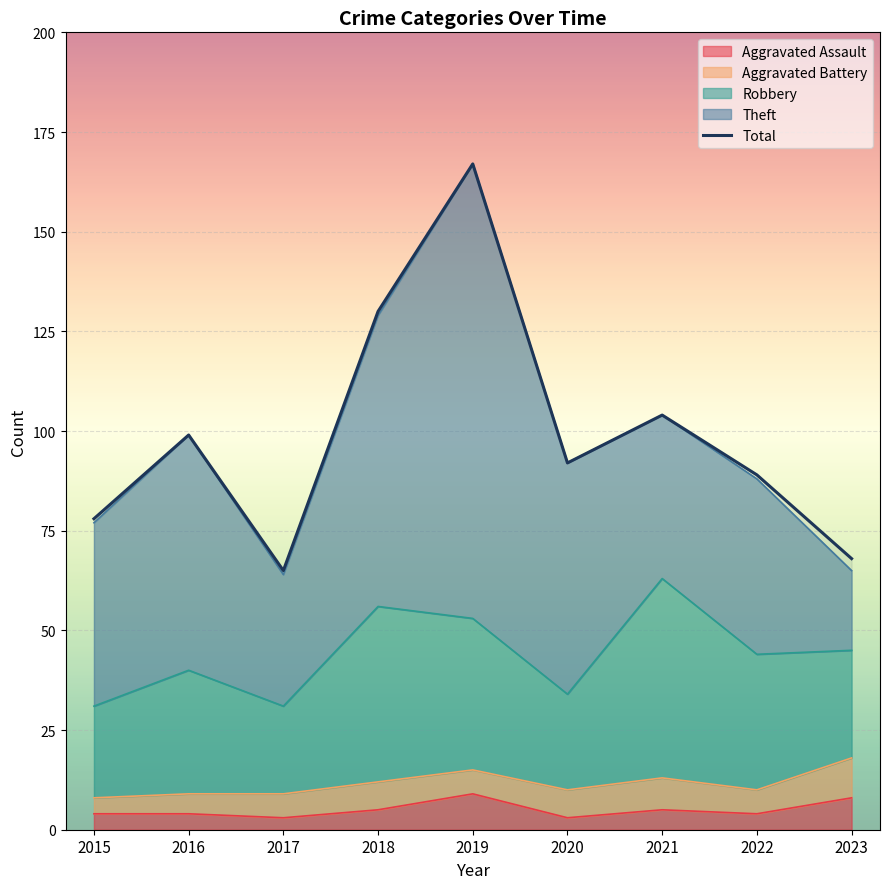

How many interior local peaks (higher than both neighbors) does the data have?

3